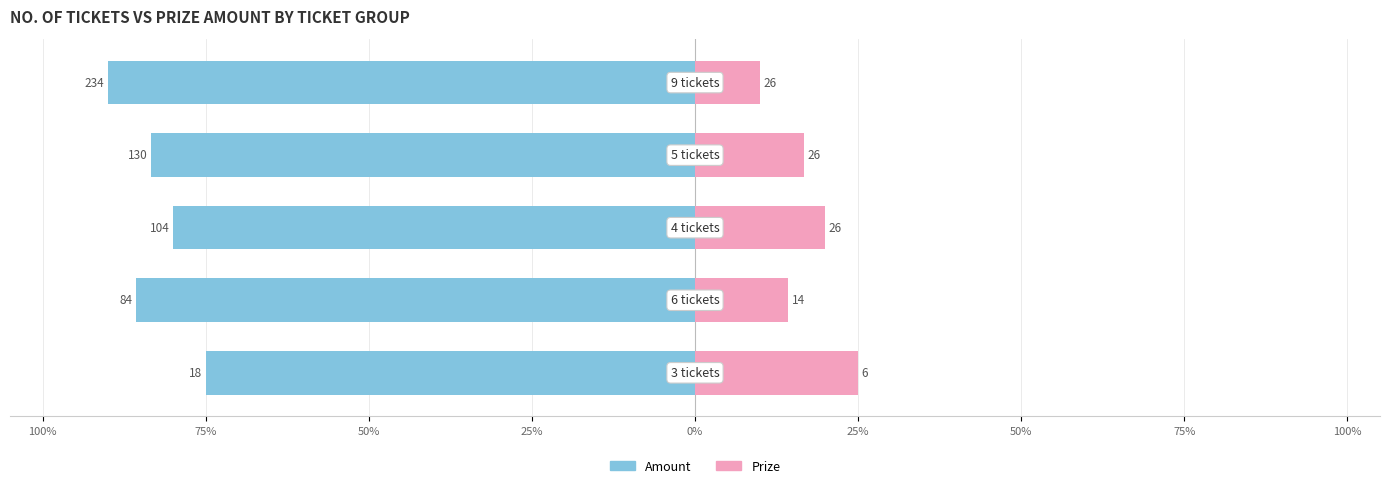

Is the value of Amount at 75% greater than the value of Prize at 75%?

No